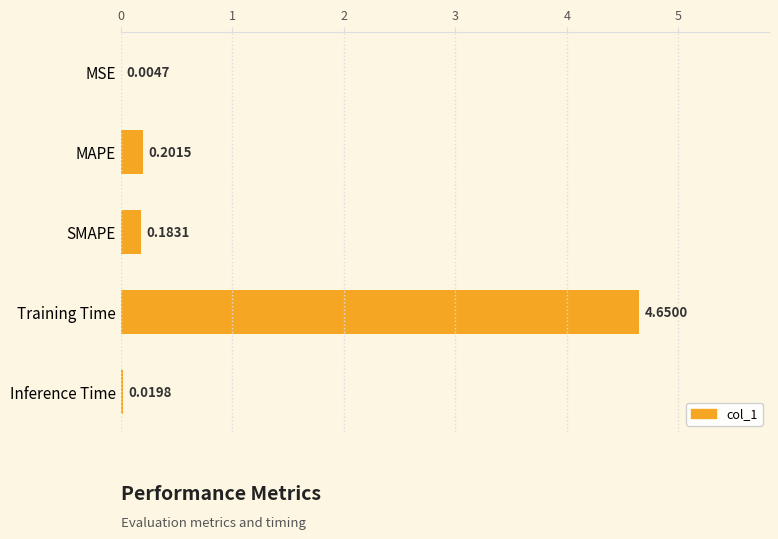

What is the change in value from Training Time to Inference Time?

-4.6